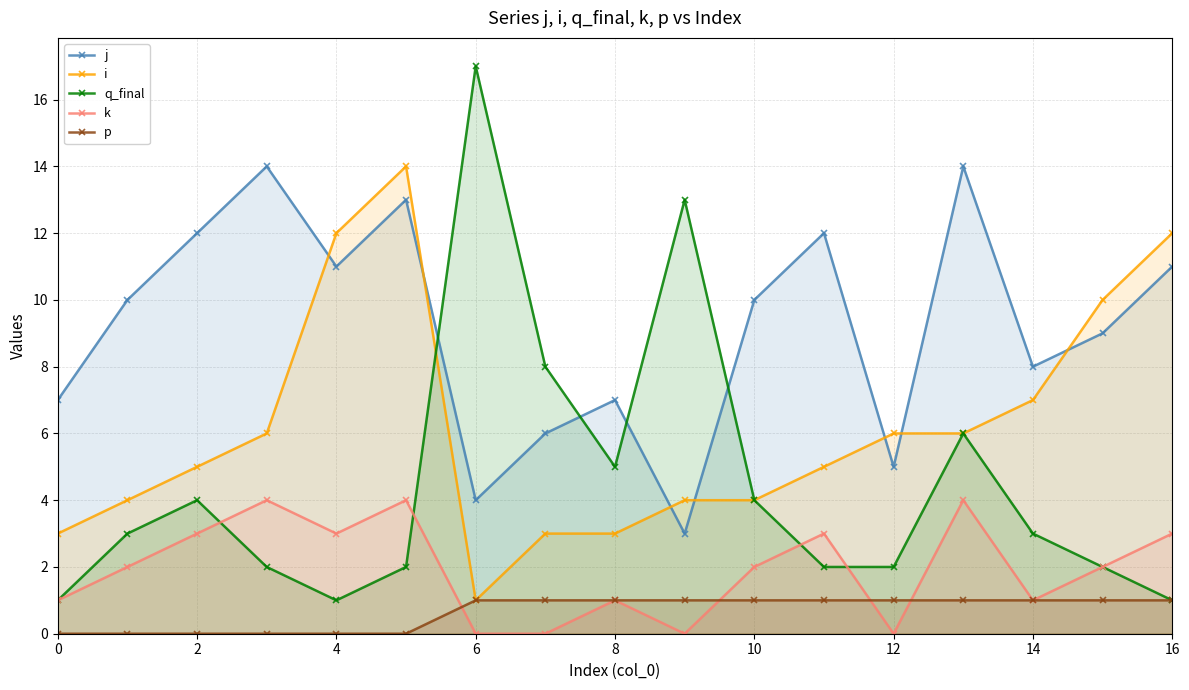

Which series has the largest total across all categories?

j